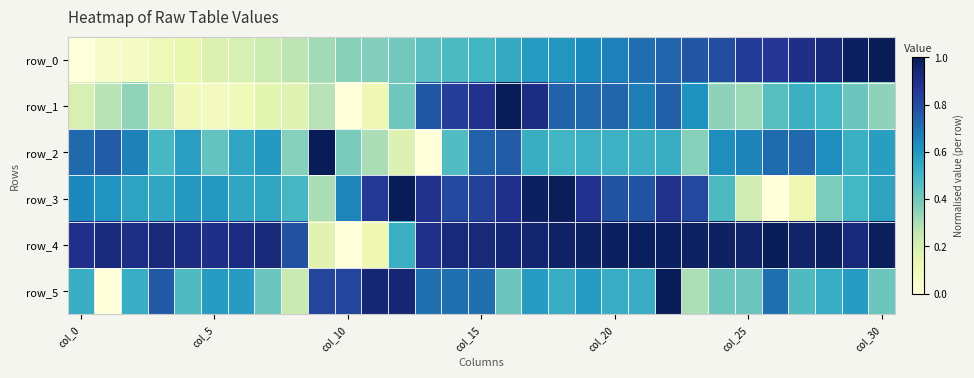

Which category has the highest value in the row_5 series?

22